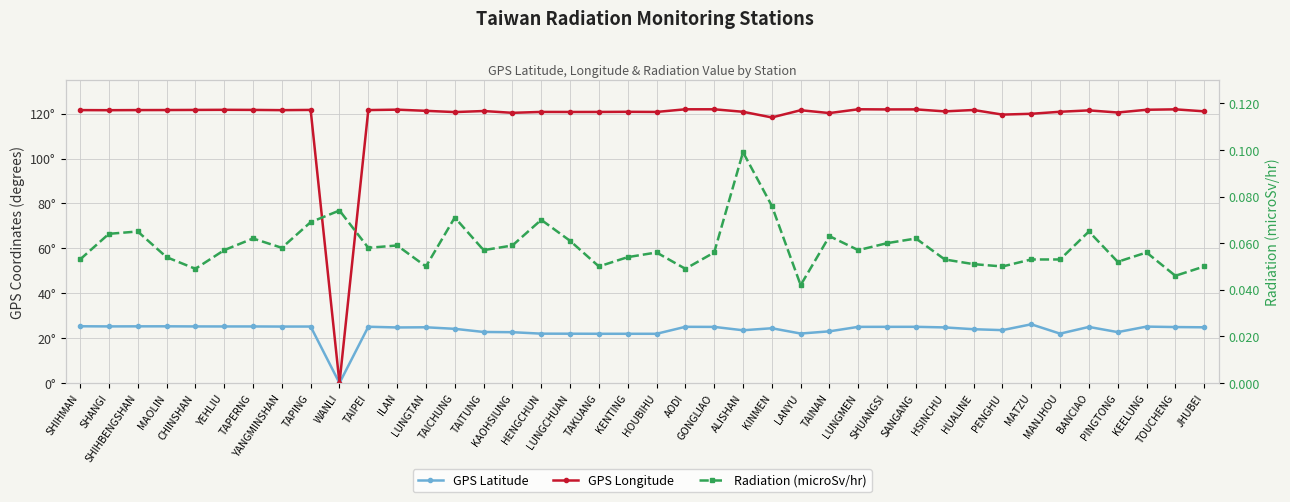

In Radiation (microSv/hr), how many points are lower than both neighbors (excluding endpoints)?

12